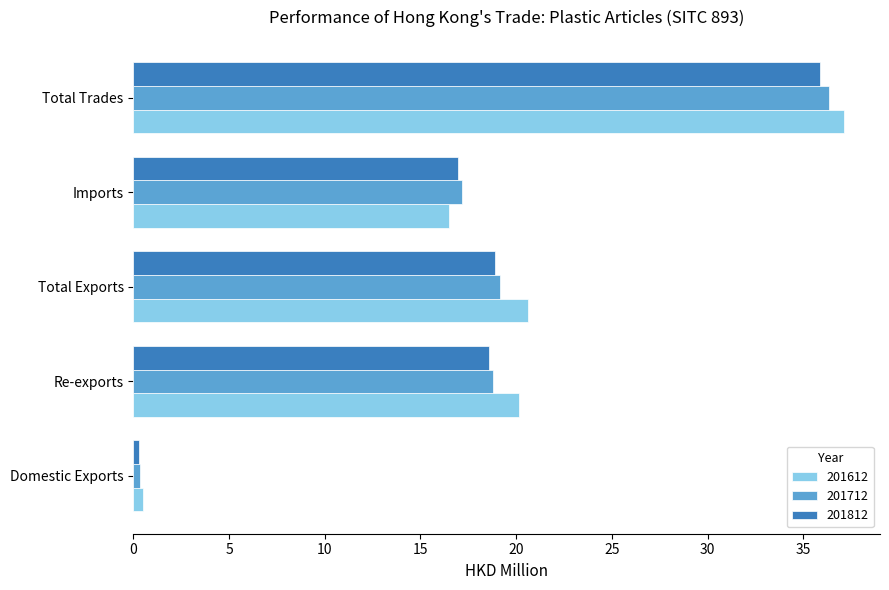

The value of 201812 at Total Exports is 31.8. True or false?

False